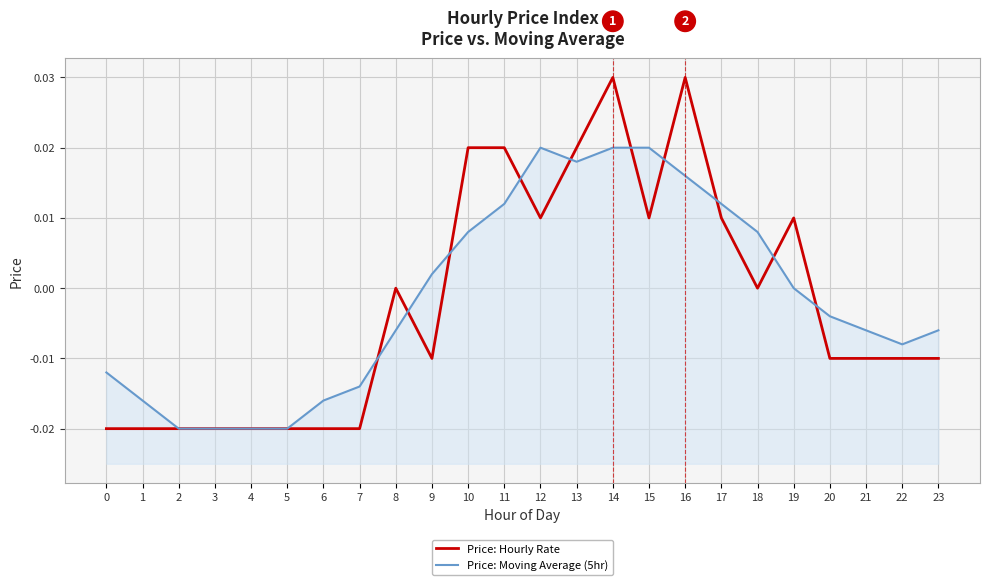

Rank the categories by Price: Moving Average (5hr) value from highest to lowest.

15, 12, 14, 13, 16, 11, 17, 10, 18, 9, 19, 20, 8, 21, 23, 22, 0, 7, 1, 6, 2, 3, 4, 5